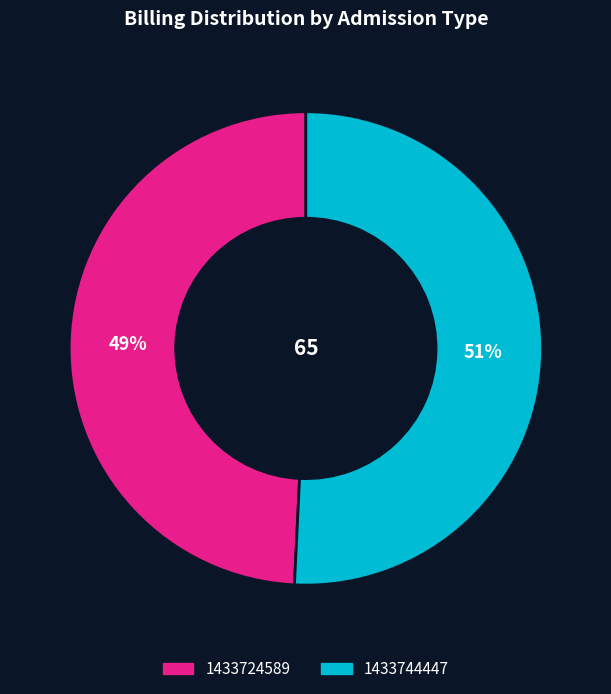

Is the sum of 1433724589 and 1433744447 greater than half?

Yes